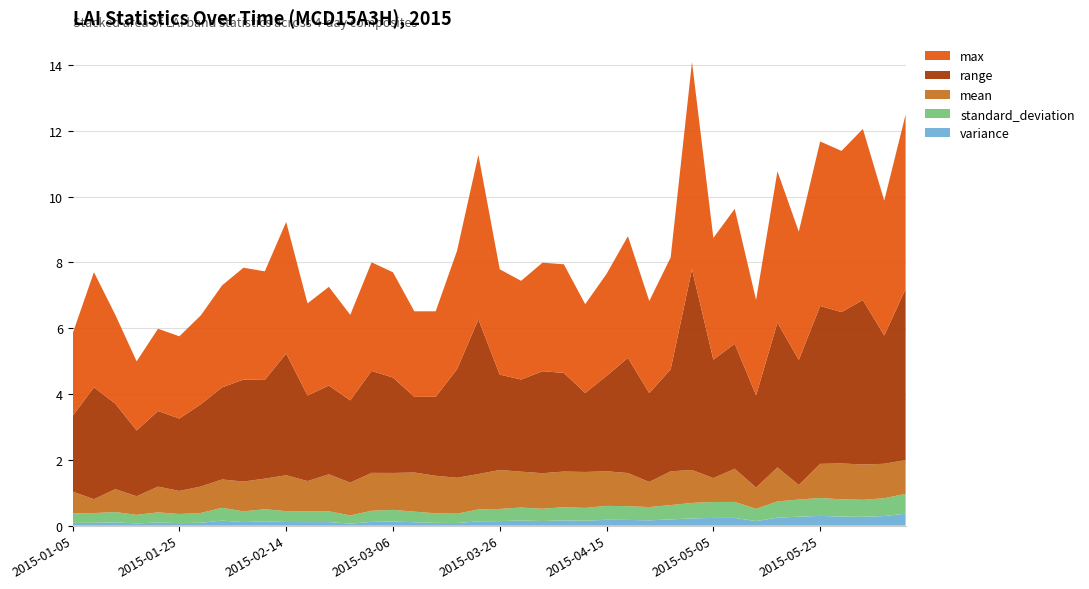

Reading right to left, list all the values displayed in this chart.

variance: 2015-06-10=0.4	2015-06-06=0.3	2015-06-02=0.3	2015-05-29=0.3	2015-05-25=0.3	2015-05-21=0.3	2015-05-17=0.2	2015-05-13=0.1	2015-05-09=0.2	2015-05-05=0.2	2015-05-01=0.2	2015-04-27=0.2	2015-04-23=0.2	2015-04-19=0.2	2015-04-15=0.2	2015-04-11=0.2	2015-04-07=0.2	2015-04-03=0.1	2015-03-30=0.2	2015-03-26=0.1	2015-03-22=0.1	2015-03-18=0.1	2015-03-14=0.1	2015-03-10=0.1	2015-03-06=0.1	2015-03-02=0.1	2015-02-26=0.1	2015-02-22=0.1	2015-02-18=0.1	2015-02-14=0.1	2015-02-10=0.1	2015-02-06=0.1	2015-02-02=0.2	2015-01-29=0.1	2015-01-25=0.1	2015-01-21=0.1	2015-01-17=0.1	2015-01-13=0.1	2015-01-09=0.1	2015-01-05=0.1
standard_deviation: 2015-06-10=0.6	2015-06-06=0.5	2015-06-02=0.5	2015-05-29=0.5	2015-05-25=0.5	2015-05-21=0.5	2015-05-17=0.5	2015-05-13=0.4	2015-05-09=0.5	2015-05-05=0.5	2015-05-01=0.5	2015-04-27=0.4	2015-04-23=0.4	2015-04-19=0.4	2015-04-15=0.4	2015-04-11=0.4	2015-04-07=0.4	2015-04-03=0.4	2015-03-30=0.4	2015-03-26=0.4	2015-03-22=0.4	2015-03-18=0.3	2015-03-14=0.3	2015-03-10=0.3	2015-03-06=0.4	2015-03-02=0.3	2015-02-26=0.2	2015-02-22=0.3	2015-02-18=0.3	2015-02-14=0.3	2015-02-10=0.4	2015-02-06=0.3	2015-02-02=0.4	2015-01-29=0.3	2015-01-25=0.3	2015-01-21=0.3	2015-01-17=0.3	2015-01-13=0.3	2015-01-09=0.3	2015-01-05=0.3
mean: 2015-06-10=1.0	2015-06-06=1.0	2015-06-02=1.1	2015-05-29=1.1	2015-05-25=1.0	2015-05-21=0.4	2015-05-17=1.0	2015-05-13=0.6	2015-05-09=1.0	2015-05-05=0.7	2015-05-01=1.0	2015-04-27=1.0	2015-04-23=0.8	2015-04-19=1.0	2015-04-15=1.1	2015-04-11=1.1	2015-04-07=1.1	2015-04-03=1.1	2015-03-30=1.1	2015-03-26=1.2	2015-03-22=1.1	2015-03-18=1.1	2015-03-14=1.1	2015-03-10=1.2	2015-03-06=1.1	2015-03-02=1.2	2015-02-26=1.0	2015-02-22=1.1	2015-02-18=0.9	2015-02-14=1.1	2015-02-10=0.9	2015-02-06=0.9	2015-02-02=0.9	2015-01-29=0.8	2015-01-25=0.7	2015-01-21=0.8	2015-01-17=0.6	2015-01-13=0.7	2015-01-09=0.4	2015-01-05=0.7
range: 2015-06-10=5.2	2015-06-06=3.9	2015-06-02=5.0	2015-05-29=4.6	2015-05-25=4.8	2015-05-21=3.8	2015-05-17=4.4	2015-05-13=2.8	2015-05-09=3.8	2015-05-05=3.6	2015-05-01=6.1	2015-04-27=3.1	2015-04-23=2.7	2015-04-19=3.5	2015-04-15=2.9	2015-04-11=2.4	2015-04-07=3.0	2015-04-03=3.1	2015-03-30=2.8	2015-03-26=2.9	2015-03-22=4.7	2015-03-18=3.3	2015-03-14=2.4	2015-03-10=2.3	2015-03-06=2.9	2015-03-02=3.1	2015-02-26=2.5	2015-02-22=2.7	2015-02-18=2.6	2015-02-14=3.7	2015-02-10=3.0	2015-02-06=3.1	2015-02-02=2.8	2015-01-29=2.5	2015-01-25=2.2	2015-01-21=2.3	2015-01-17=2.0	2015-01-13=2.6	2015-01-09=3.4	2015-01-05=2.3
max: 2015-06-10=5.3	2015-06-06=4.1	2015-06-02=5.2	2015-05-29=4.9	2015-05-25=5.0	2015-05-21=3.9	2015-05-17=4.6	2015-05-13=2.9	2015-05-09=4.1	2015-05-05=3.7	2015-05-01=6.3	2015-04-27=3.4	2015-04-23=2.8	2015-04-19=3.7	2015-04-15=3.1	2015-04-11=2.7	2015-04-07=3.3	2015-04-03=3.3	2015-03-30=3.0	2015-03-26=3.2	2015-03-22=5.0	2015-03-18=3.6	2015-03-14=2.6	2015-03-10=2.6	2015-03-06=3.2	2015-03-02=3.3	2015-02-26=2.6	2015-02-22=3.0	2015-02-18=2.8	2015-02-14=4.0	2015-02-10=3.3	2015-02-06=3.4	2015-02-02=3.1	2015-01-29=2.7	2015-01-25=2.5	2015-01-21=2.5	2015-01-17=2.1	2015-01-13=2.7	2015-01-09=3.5	2015-01-05=2.5